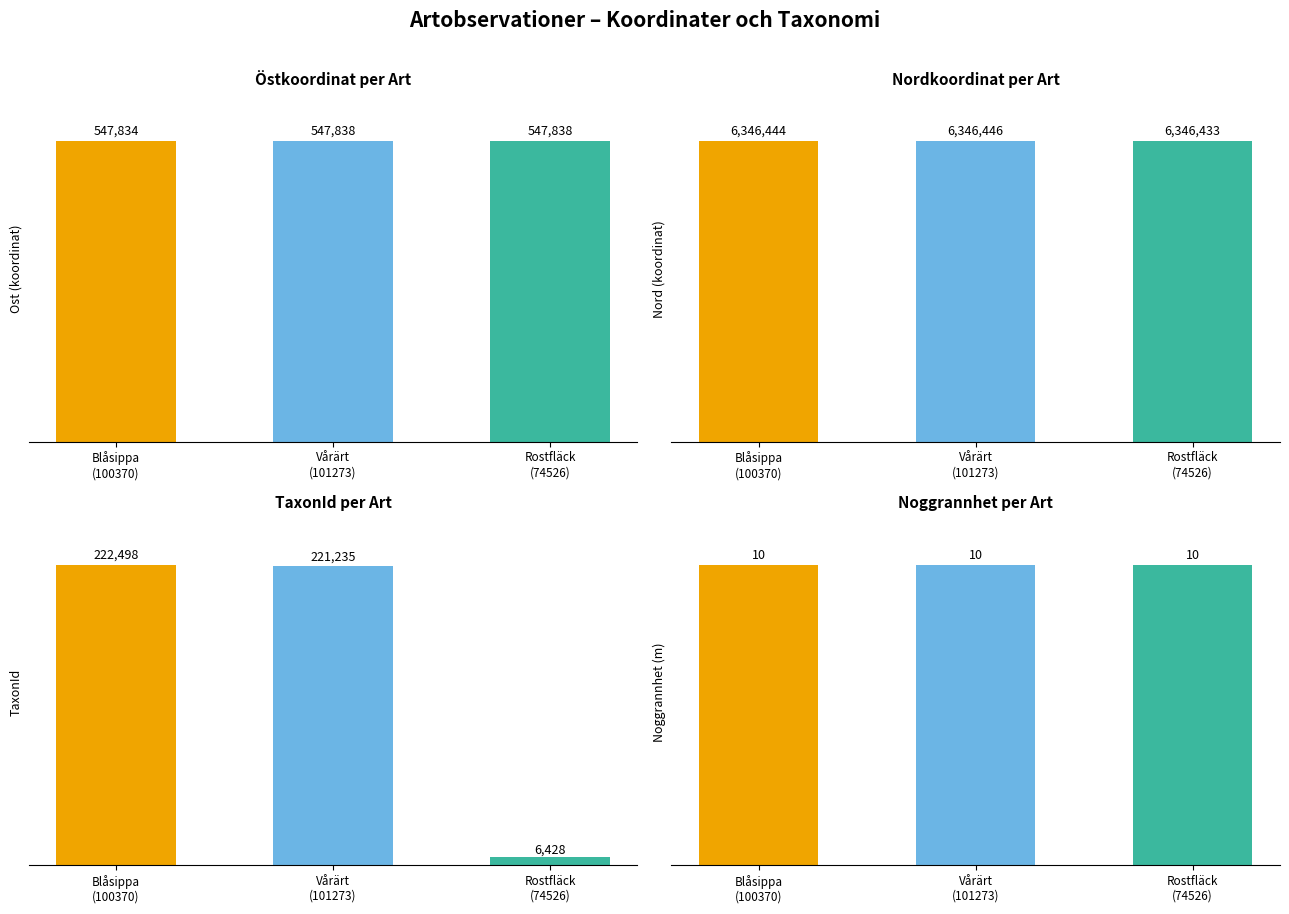

Reading left to right, transcribe all the data shown in this chart.

Ost: 547834	547838	547838
Nord: 6346444	6346446	6346433
TaxonId: 222498	221235	6428
Noggrannhet: 10	10	10